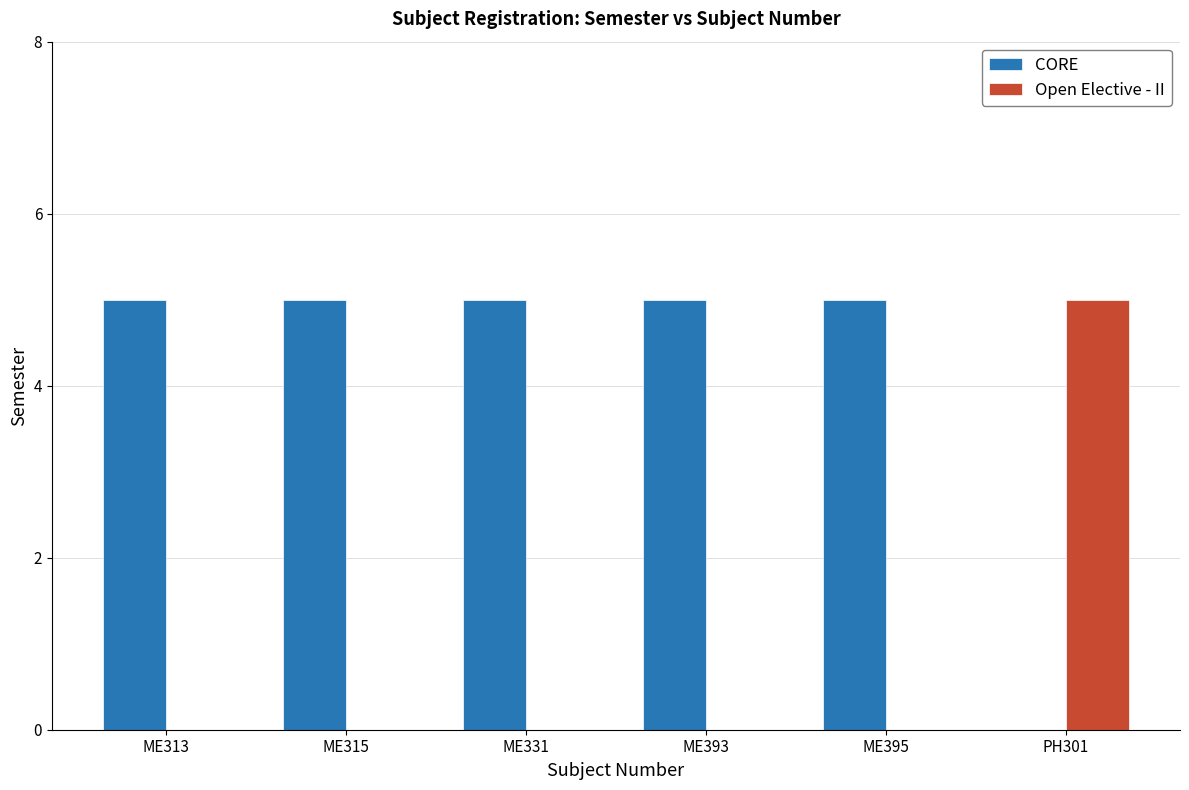

Count the number of categories in the chart.

6